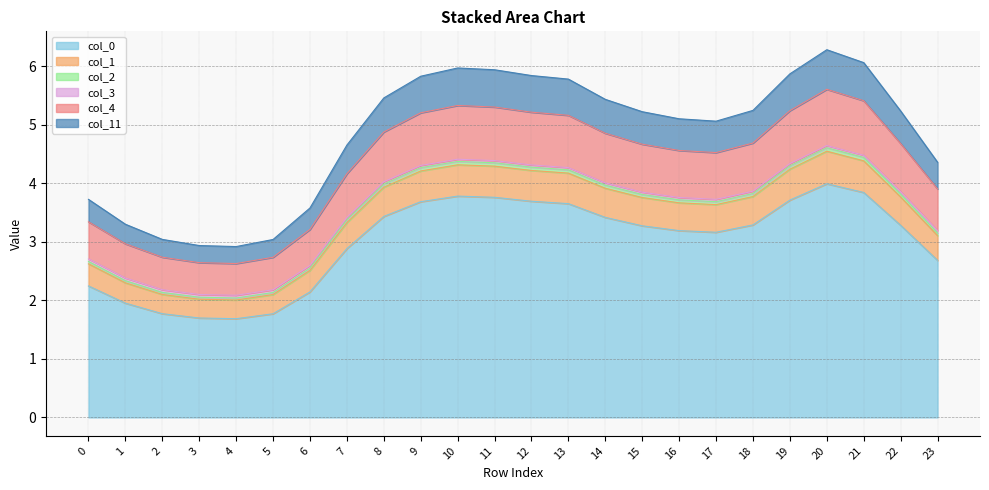

Is the value of 4 at 11 greater than the value of 3 at 5?

Yes